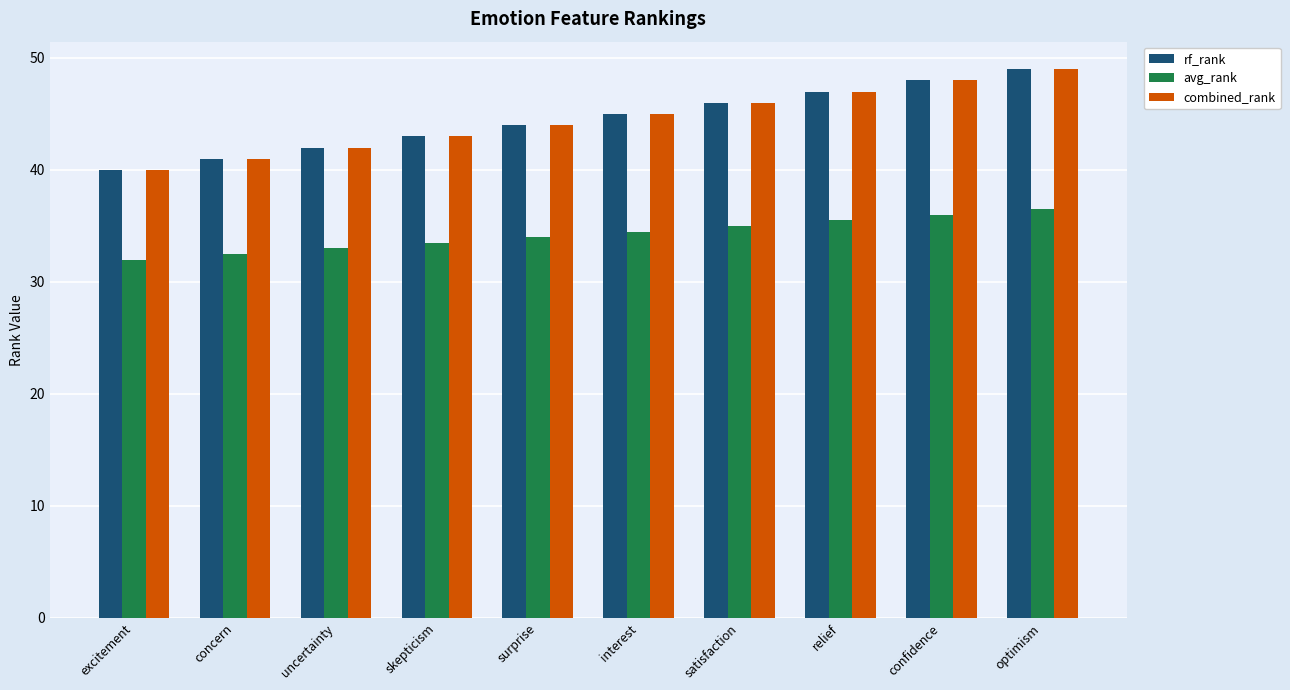

True or false: avg_rank has a value of 11.2 at surprise.

False